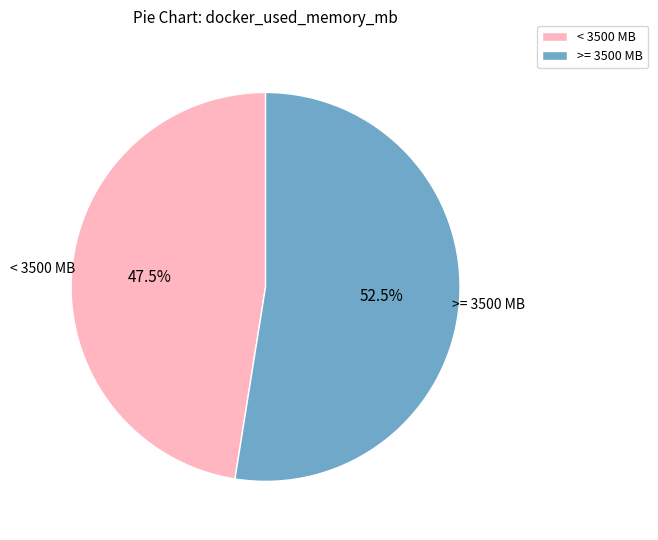

Is there a majority slice in this chart?

Yes